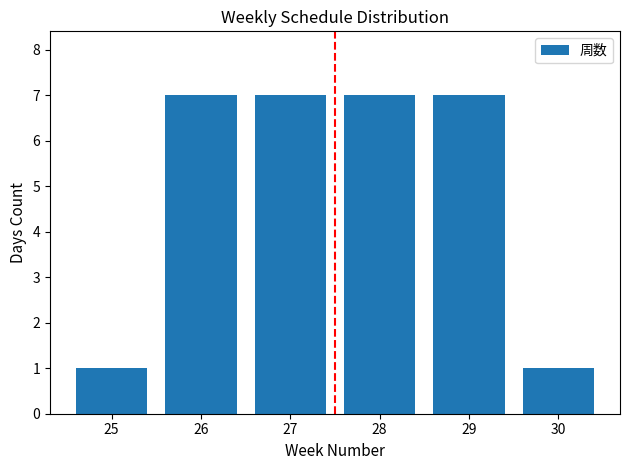

Reading left to right, what are all the values shown in this chart?

25=1	26=7	27=7	28=7	29=7	30=1